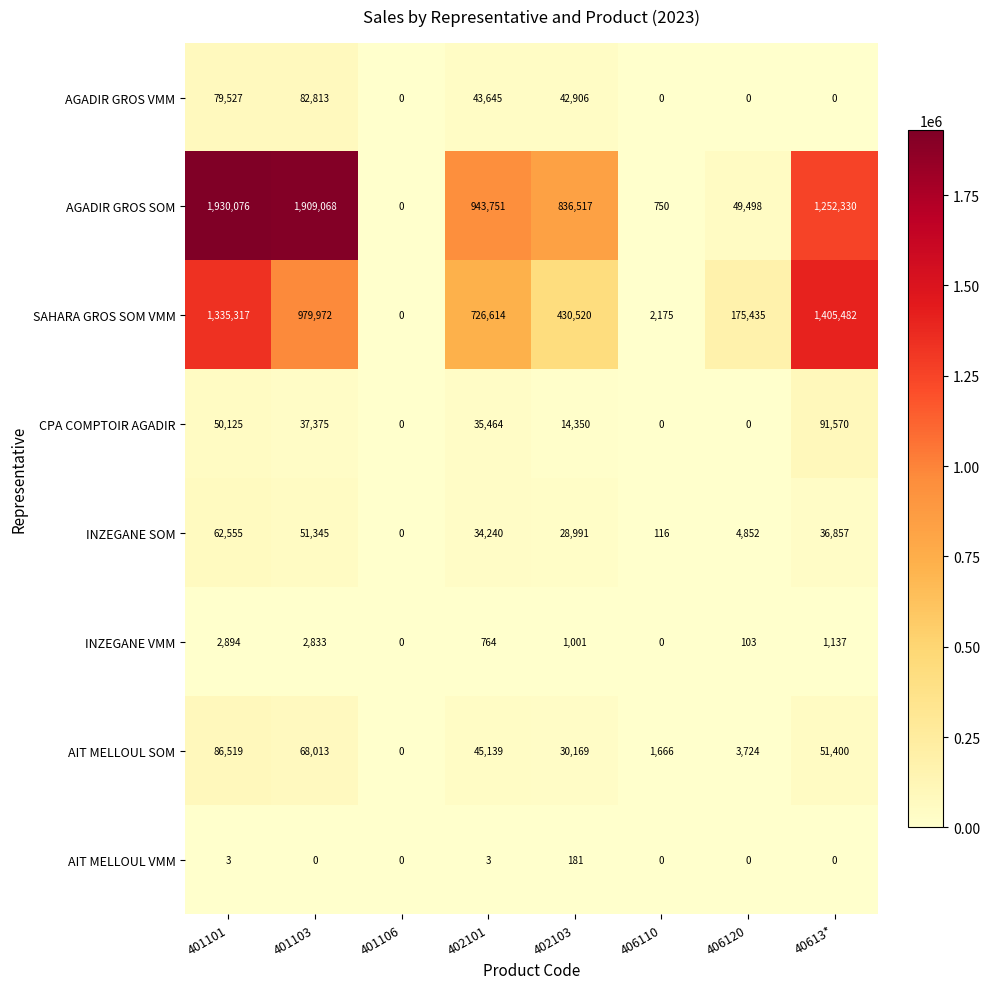

At which category is the sum across all series the highest?

401101